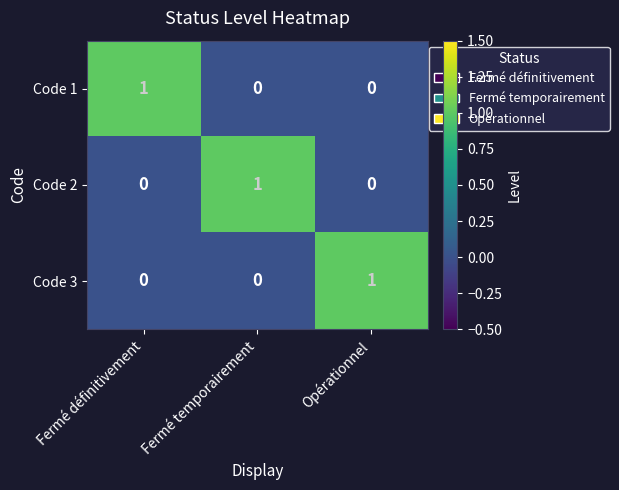

At how many categories does at least one series exceed 0?

3